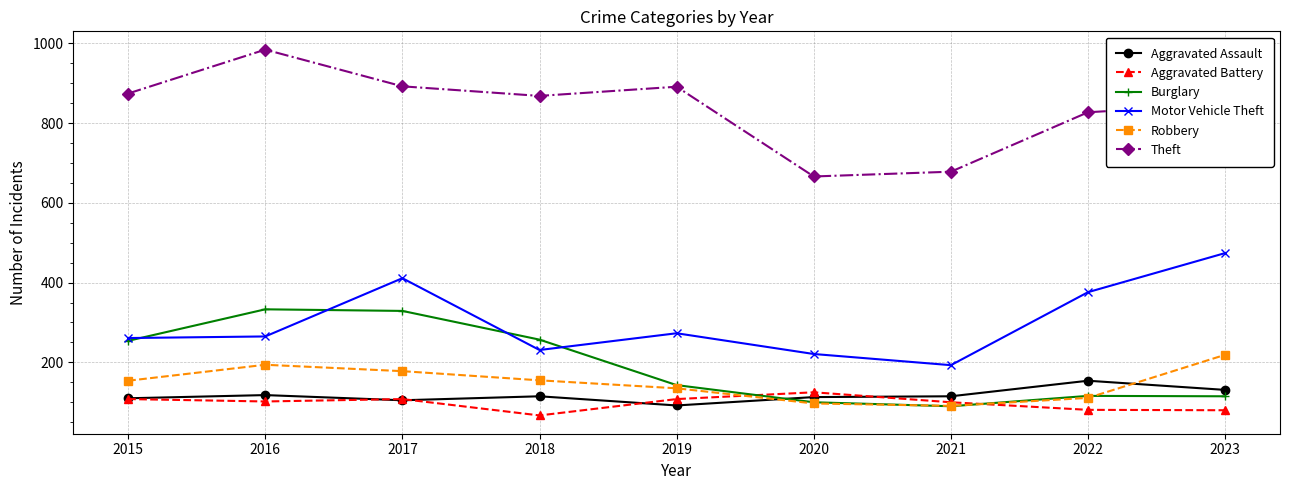

Count the number of data series in this chart.

6